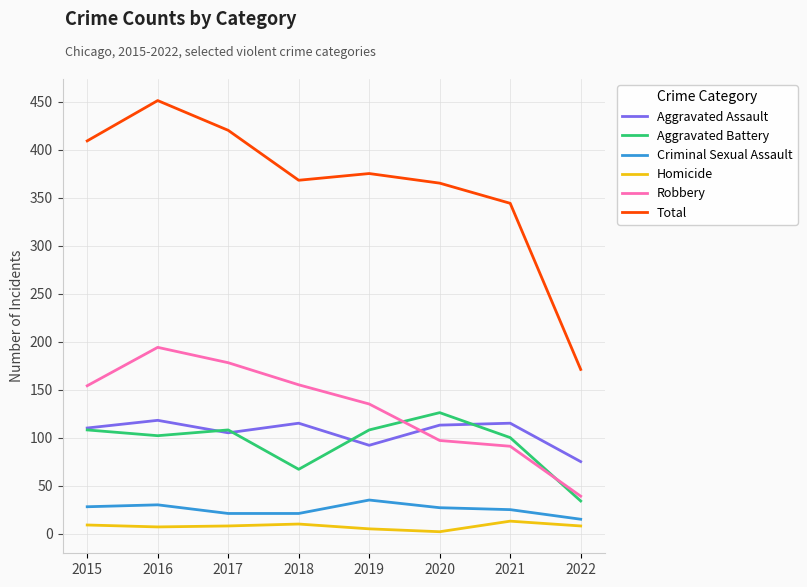

What is the total value across all series at 2021?

688